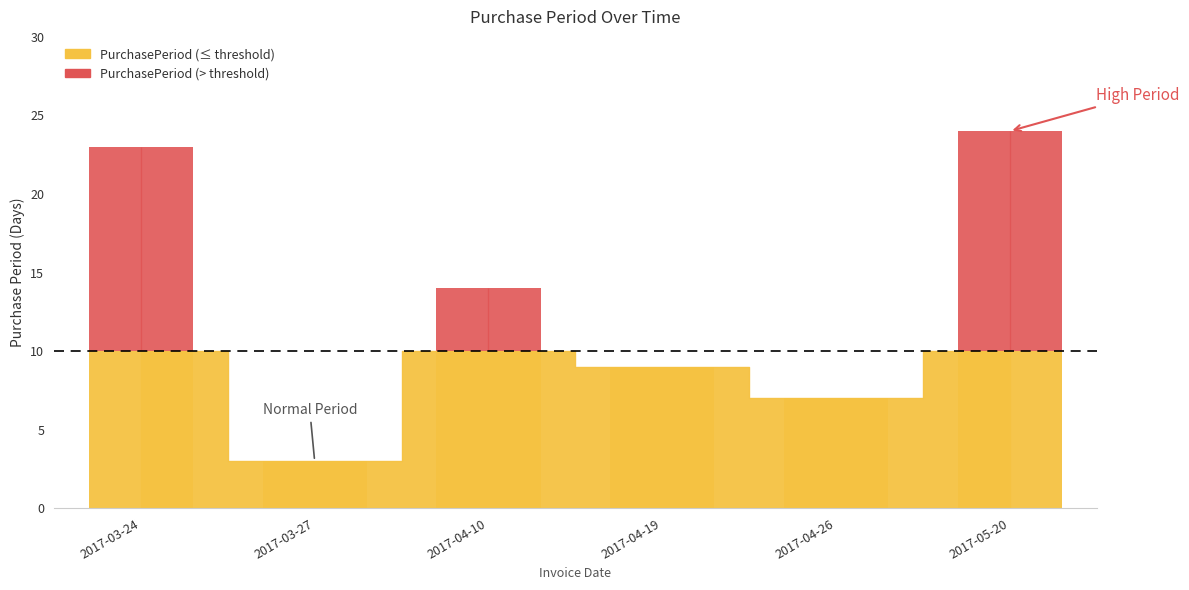

Is it true that the value at 2017-04-10 is 14?

True